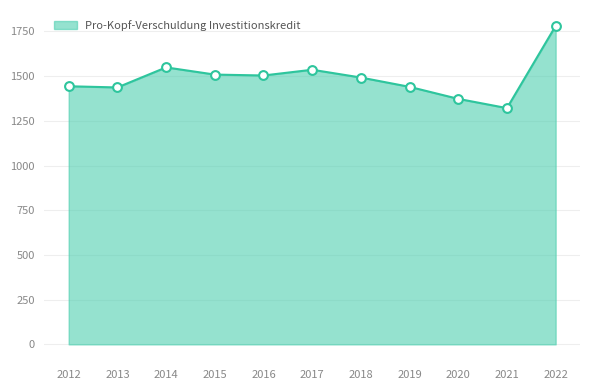

Approximately how many times larger is the value at 2014 compared to 2013?

1.1